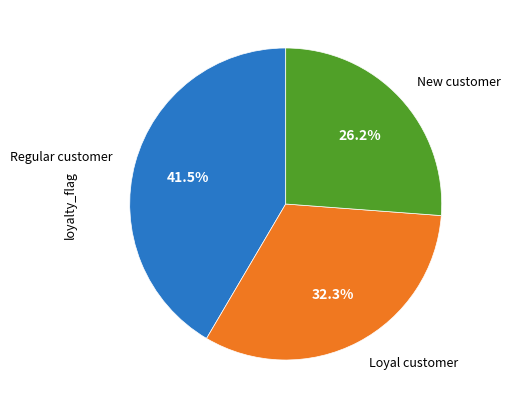

Does any single category account for the majority?

No